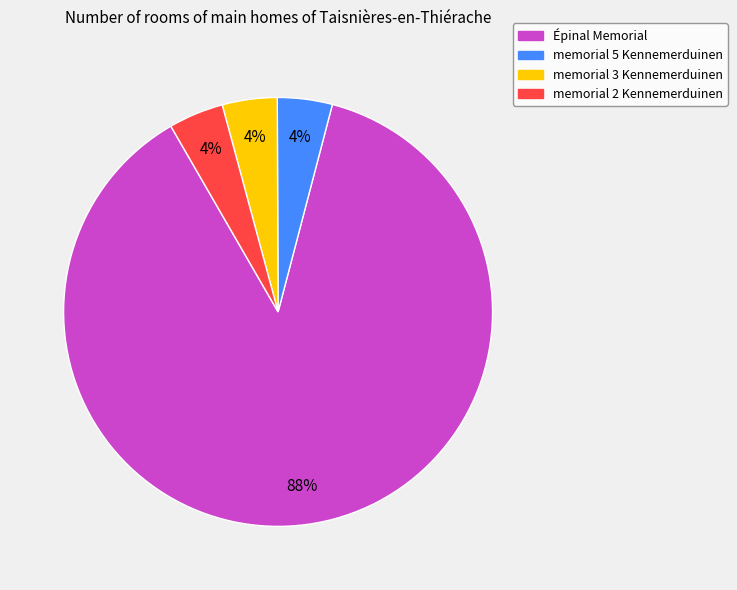

Do Épinal Memorial and memorial 3 Kennemerduinen together represent more than half of the pie?

Yes